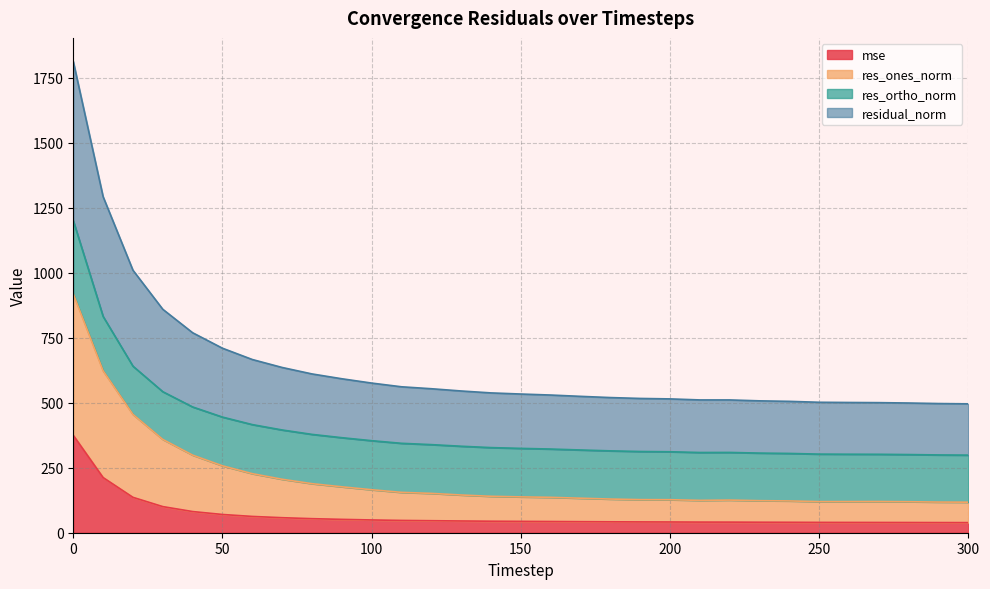

True or false: res_ones_norm has more than 1 points higher than both neighbors.

True